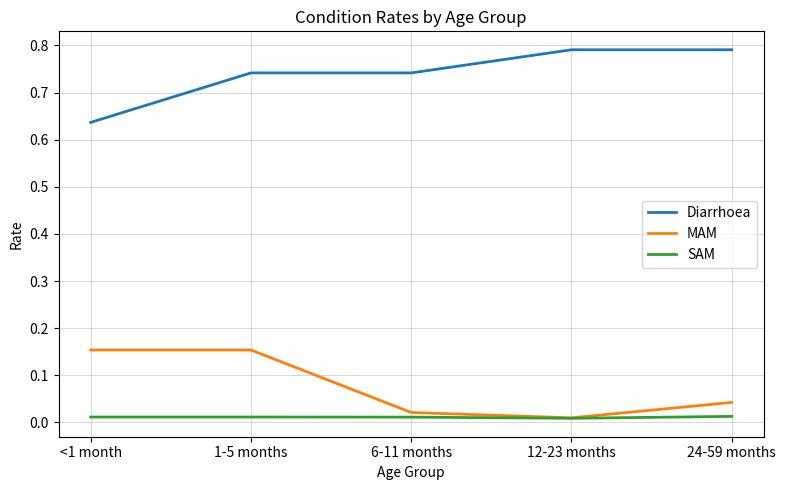

List the series in order of their peak value, highest first.

Diarrhoea, MAM, SAM